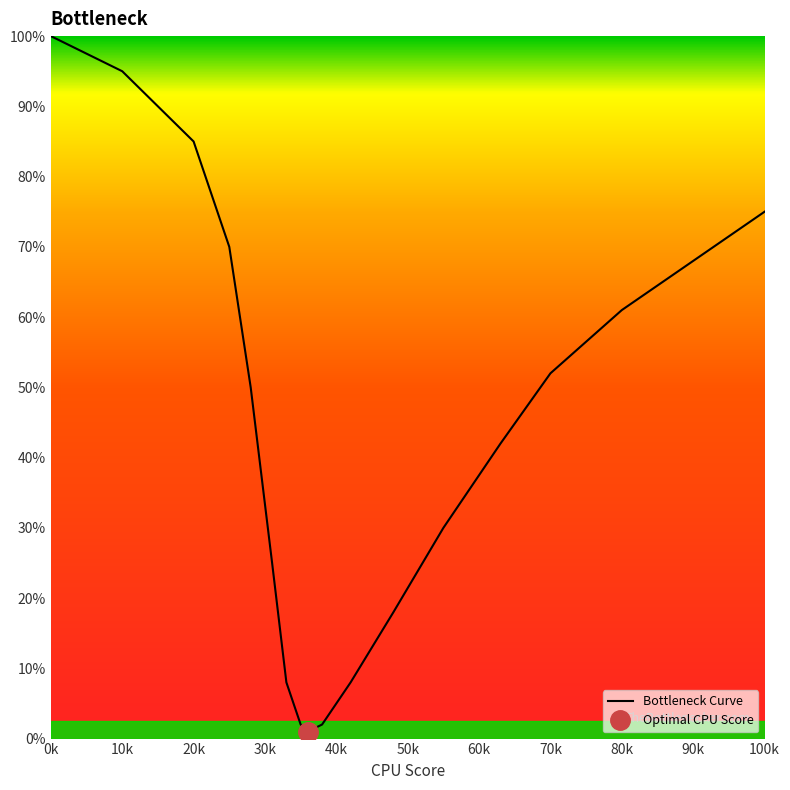

At which label does Bottleneck Curve reach its peak?

0k